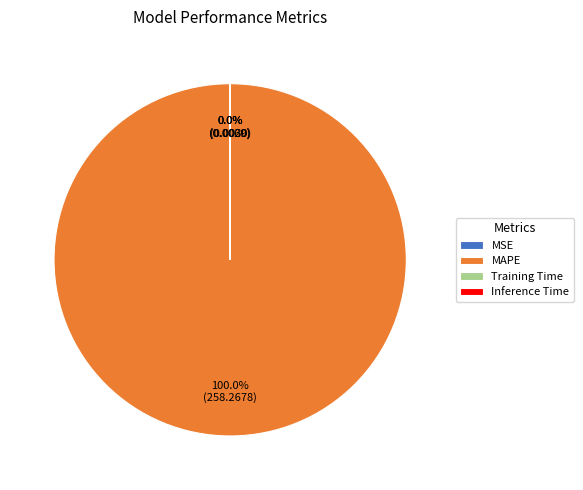

Which category has the biggest portion of the pie?

MAPE